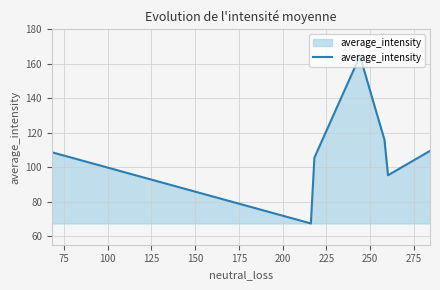

True or false: there are more than 0 points higher than both neighbors.

True